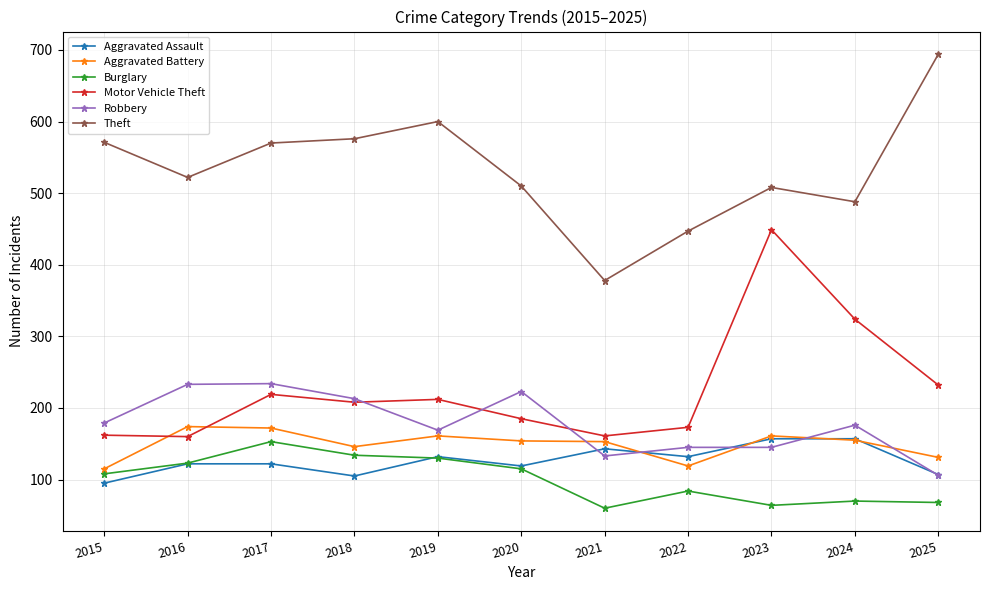

What value does the Robbery series have at 2023?

145